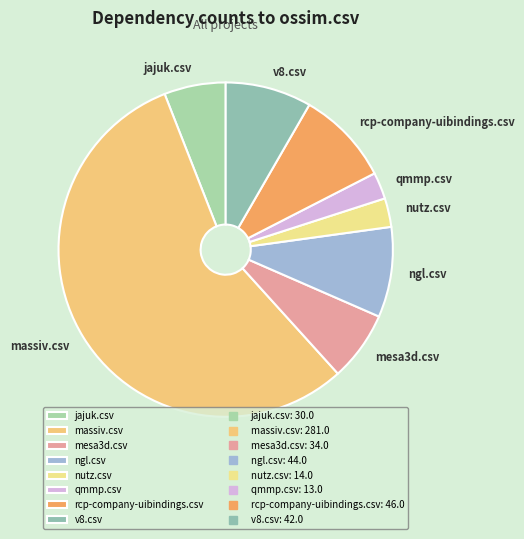

Count the number of slices in the pie.

8